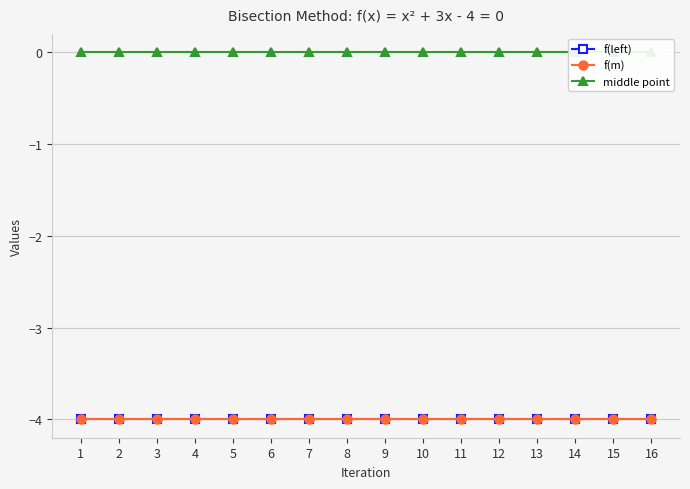

Which category has the lowest value in the f(m) series?

1